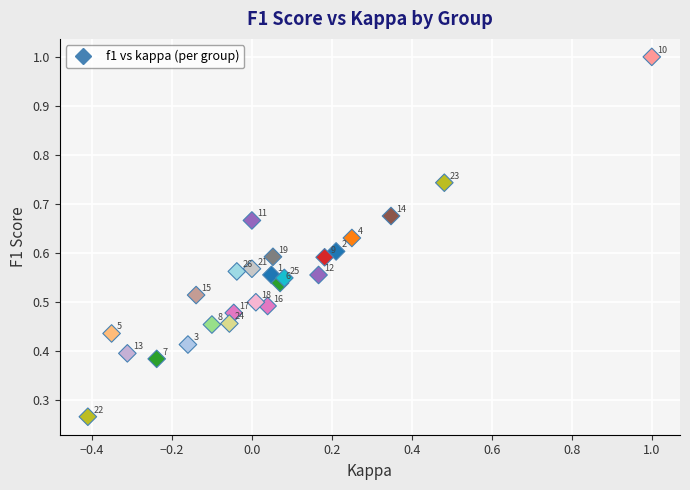

What is the range of X values (max minus min)?

1.4